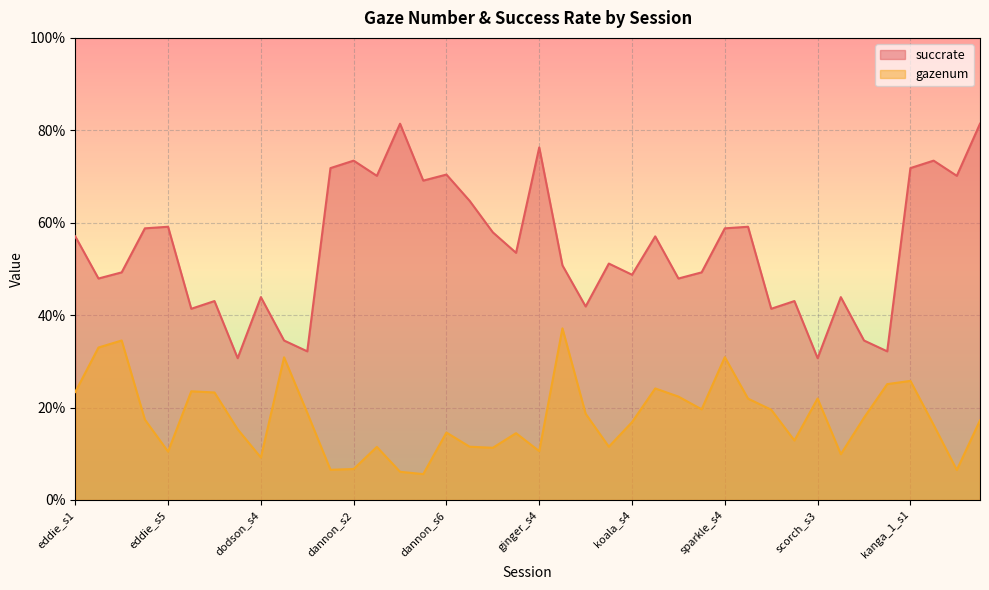

What is the minimum value for gazenum?

0.1